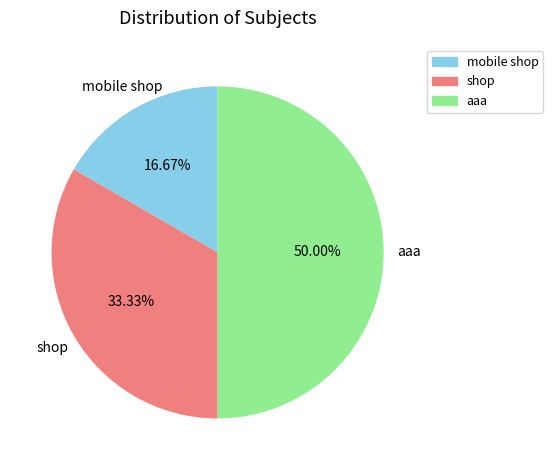

To the nearest percent, what is the difference between the largest and smallest slice percentages?

33%